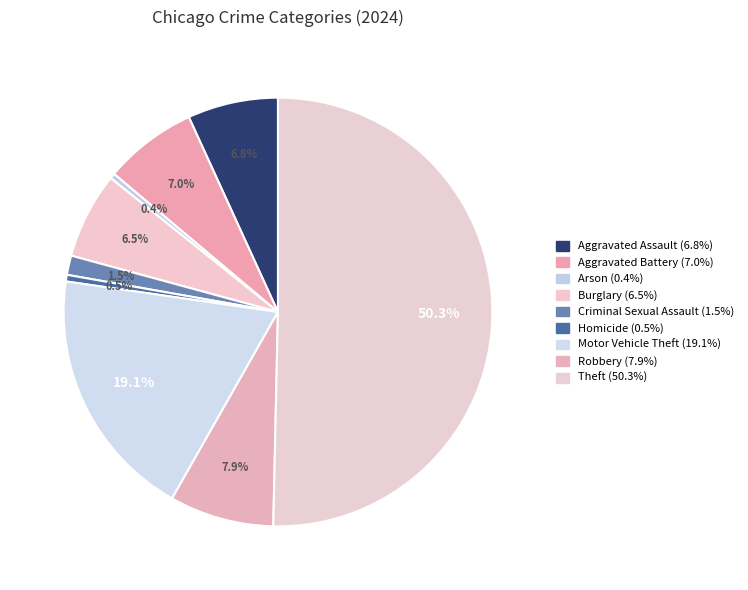

How many segments does this pie chart have?

9